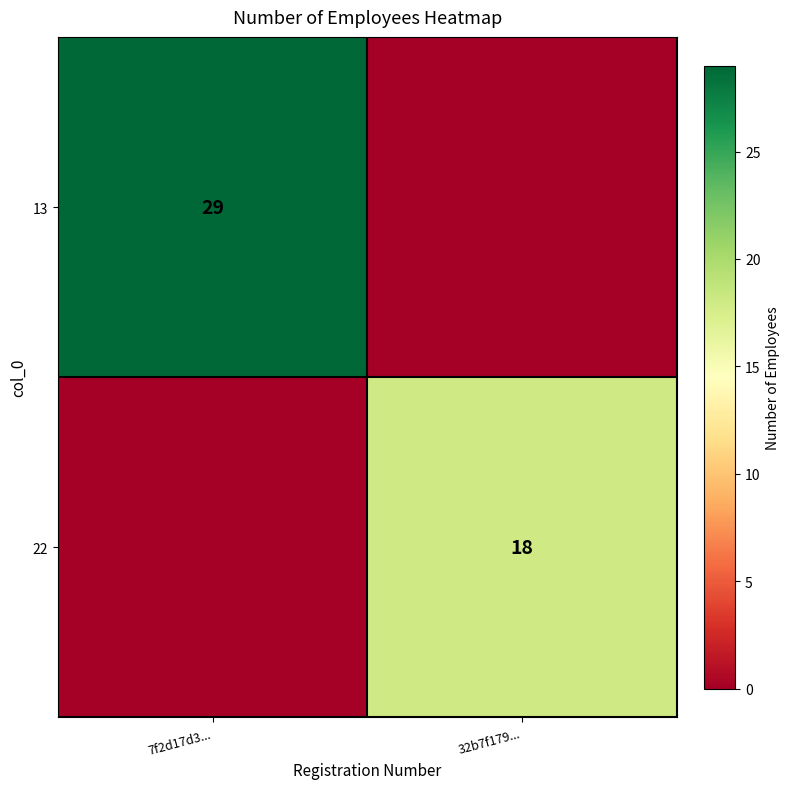

True or false: 22 has a value of 18 at 32b7f179....

True